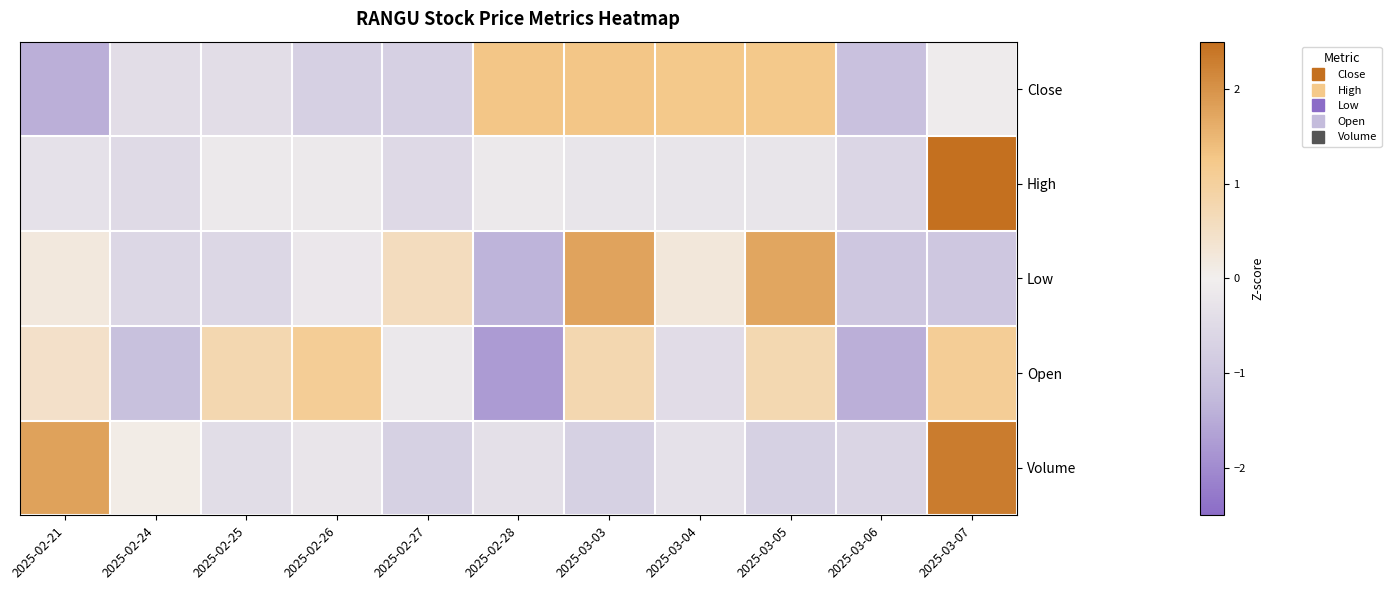

What is the total value across all series at 2025-03-07?

5.5